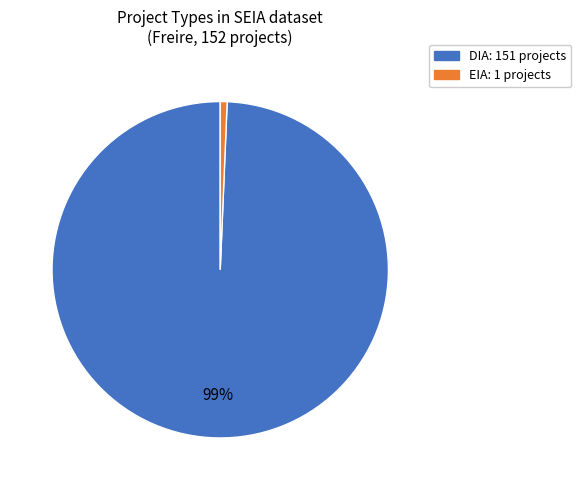

How many segments does this pie chart have?

2